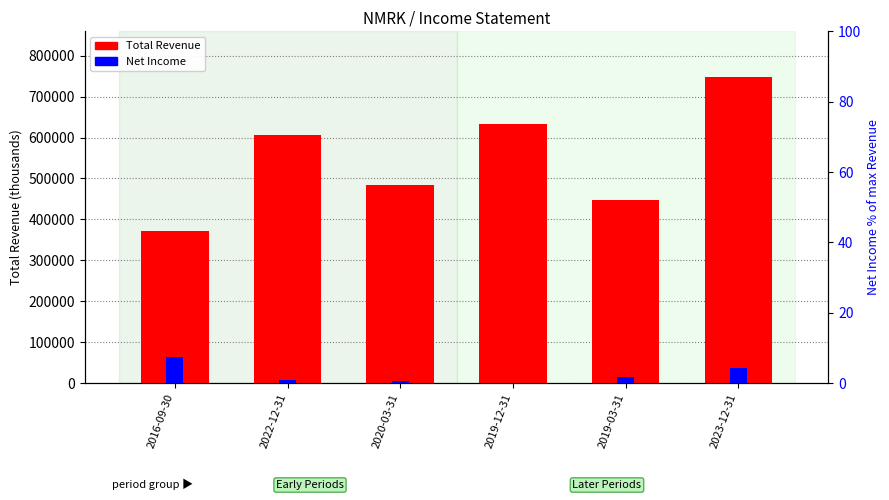

At which label does Net Income reach its peak?

2016-09-30